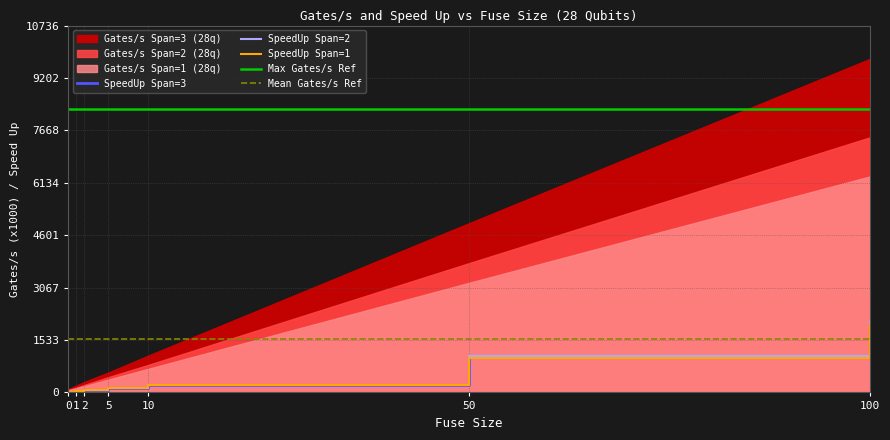

Does the chart have visible grid lines?

Yes